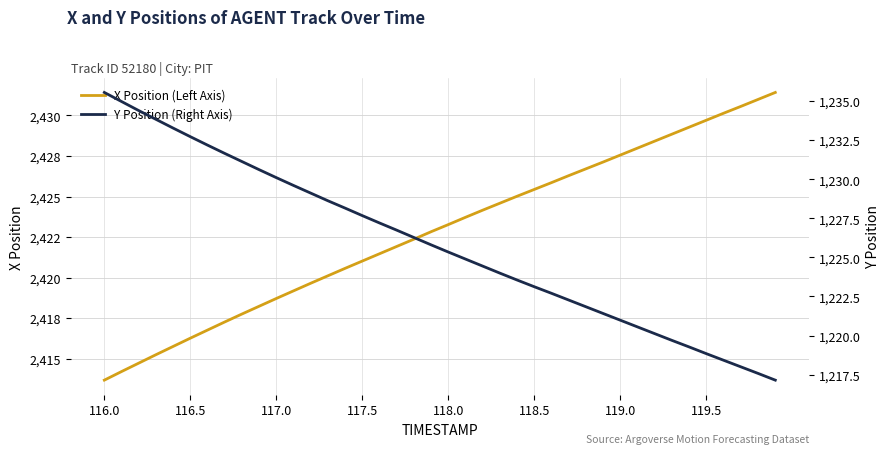

What is the total value across all series at 117.0?

3648.8